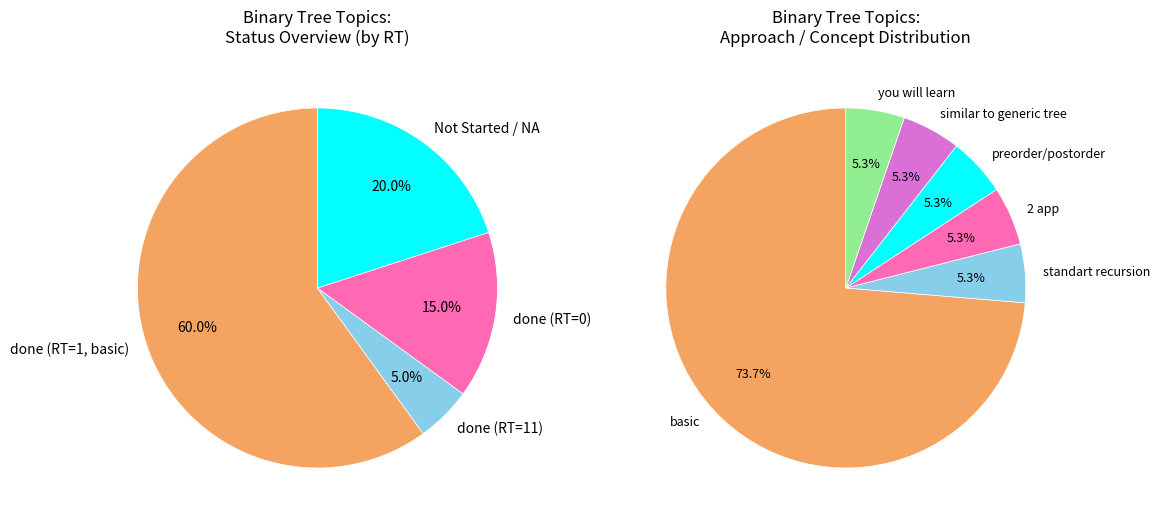

True or false: preorder and post accounts for 1% of the total.

False